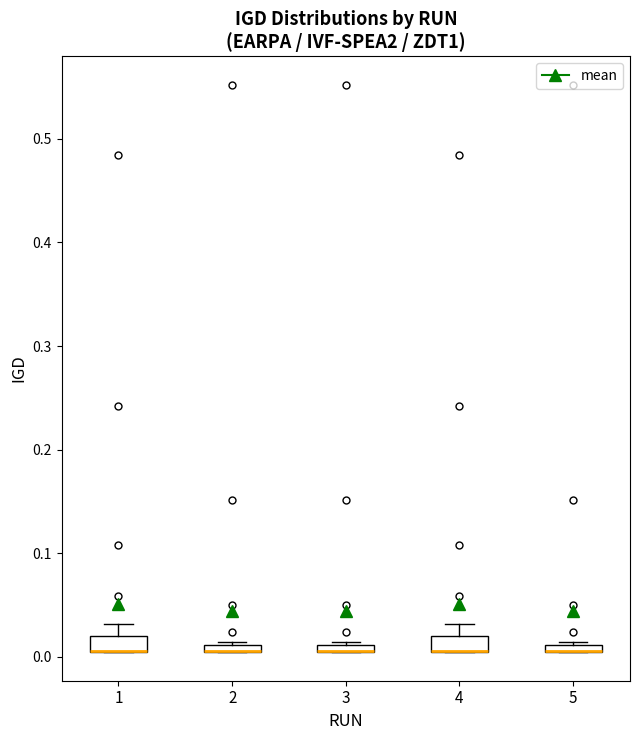

Where is the lower edge of the box at x = 2 on the y-axis? The values are not printed on the chart, so give them approximately, as read against the axis.

0.00